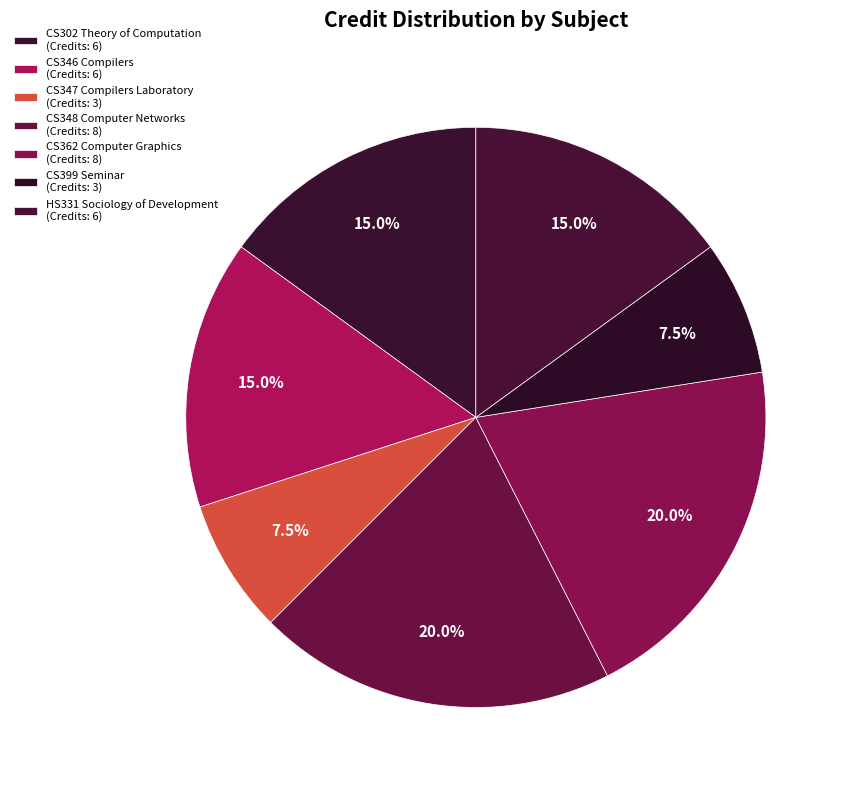

To the nearest percent, what is the difference between the largest and smallest slice percentages?

12%